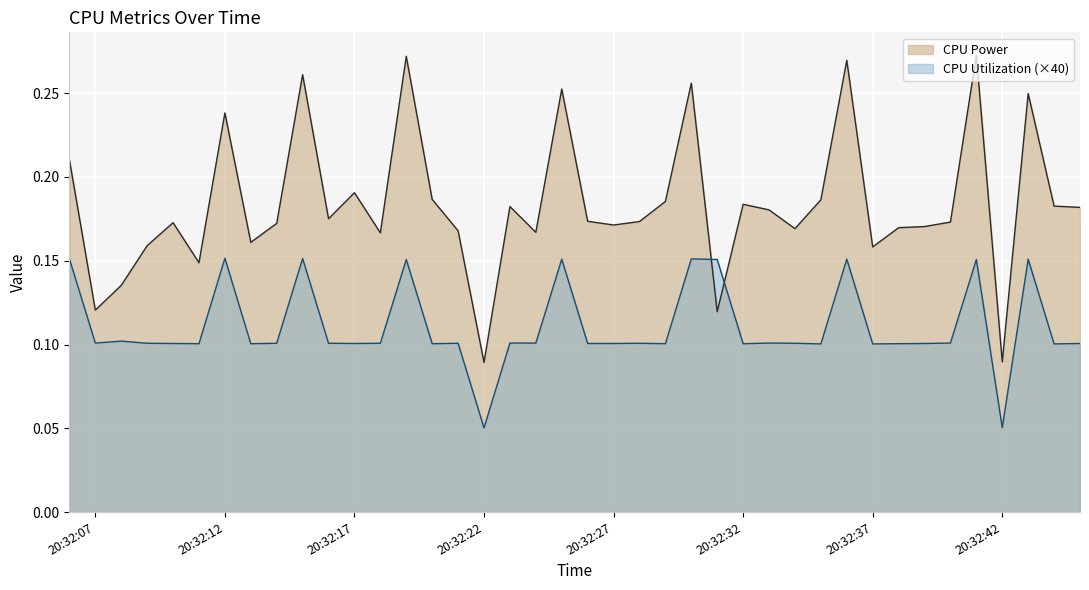

Where is the first local minimum for CPU Power?

20:32:07